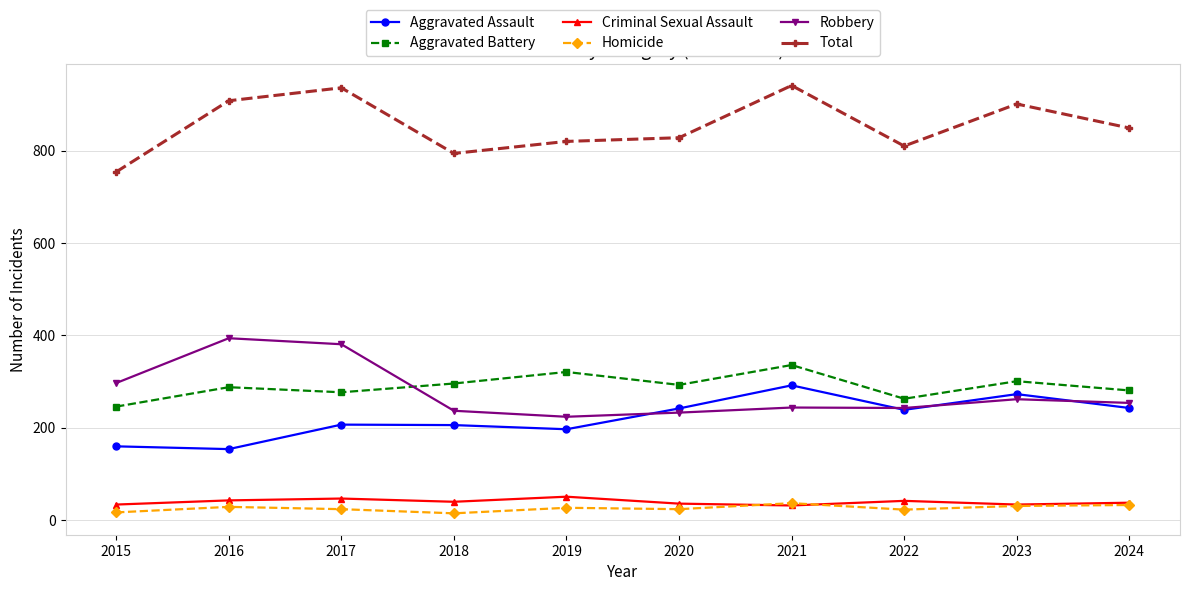

True or false: Aggravated Battery and Robbery cross at least once.

True